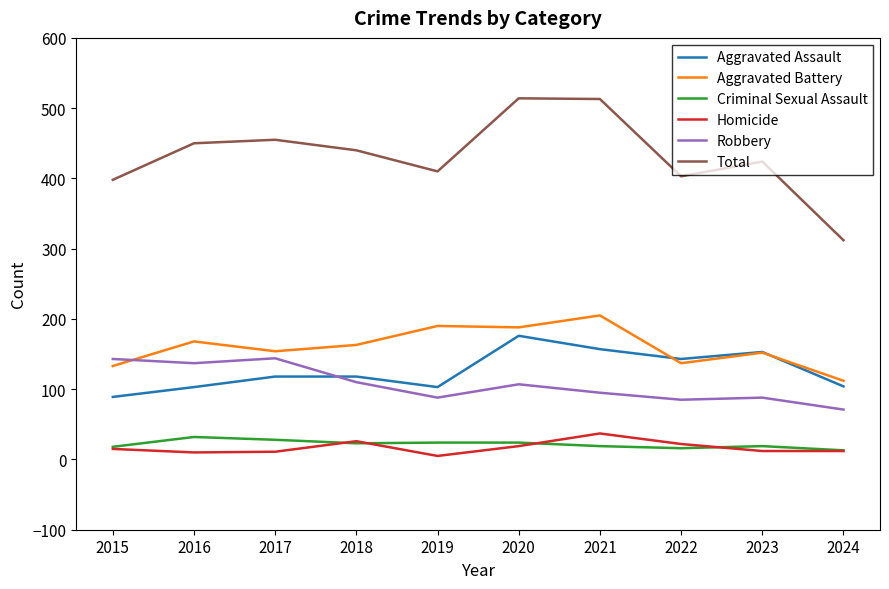

How many lines are shown in the chart?

6